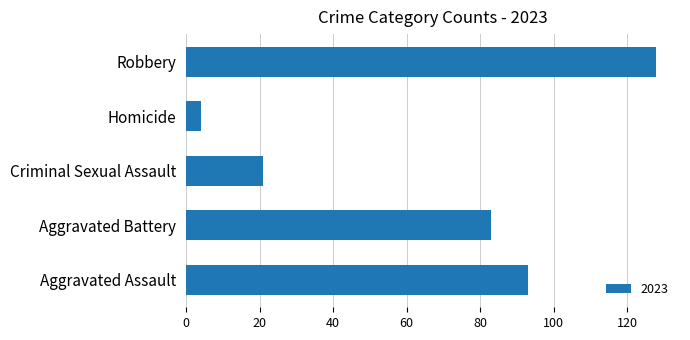

What is the sum of all values?

329